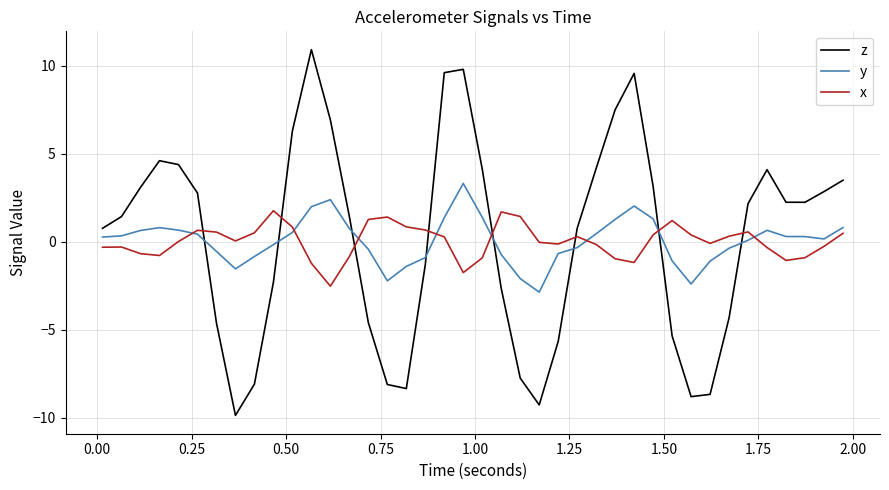

What is the minimum value for x?

-2.5